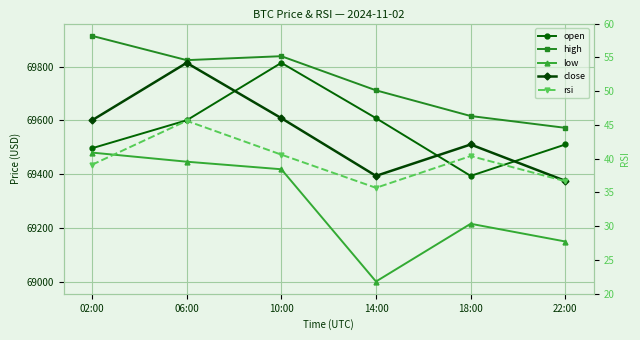

What is the minimum value for open?

69393.2